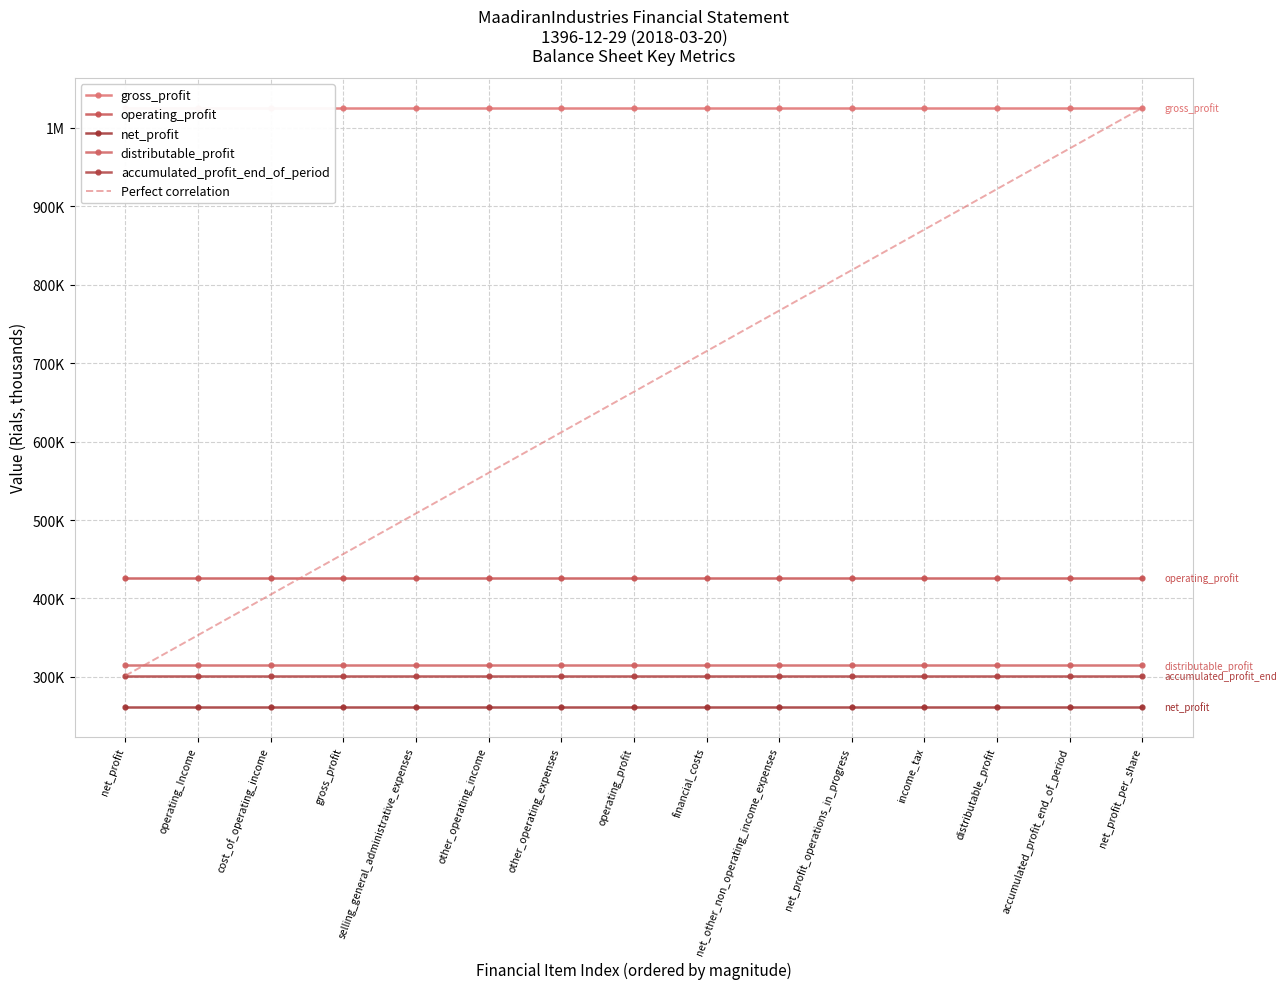

Reading left to right, transcribe all the data shown in this chart.

gross_profit: 1025633	1025633	1025633	1025633	1025633	1025633	1025633	1025633	1025633	1025633	1025633	1025633	1025633	1025633	1025633
operating_profit: 426630	426630	426630	426630	426630	426630	426630	426630	426630	426630	426630	426630	426630	426630	426630
net_profit: 261868	261868	261868	261868	261868	261868	261868	261868	261868	261868	261868	261868	261868	261868	261868
distributable_profit: 314568	314568	314568	314568	314568	314568	314568	314568	314568	314568	314568	314568	314568	314568	314568
accumulated_profit_end_of_period: 301475	301475	301475	301475	301475	301475	301475	301475	301475	301475	301475	301475	301475	301475	301475